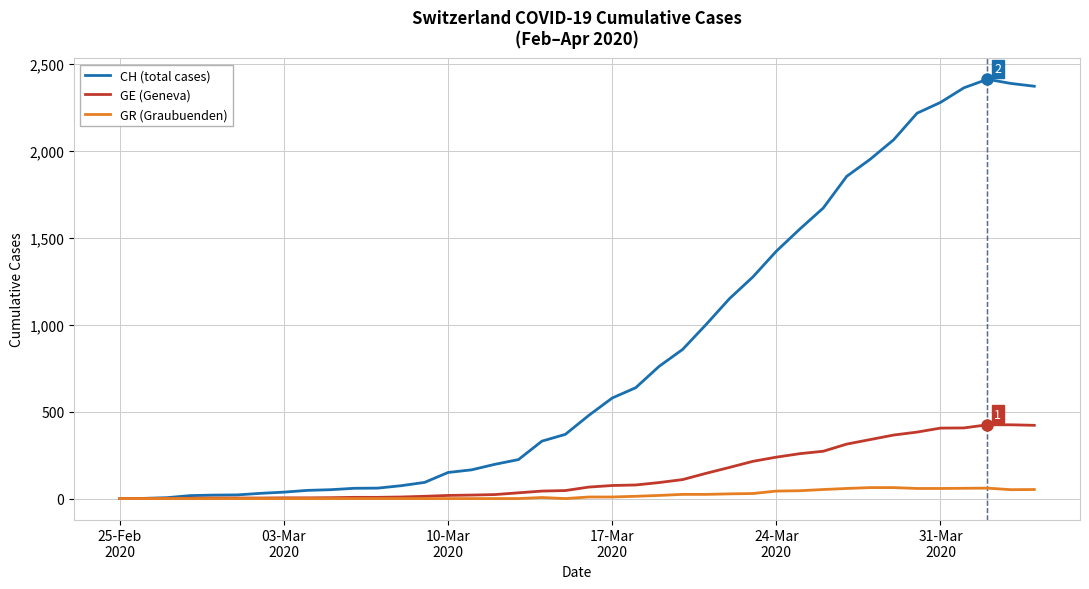

What is the highest value of the GE (Geneva) series?

424